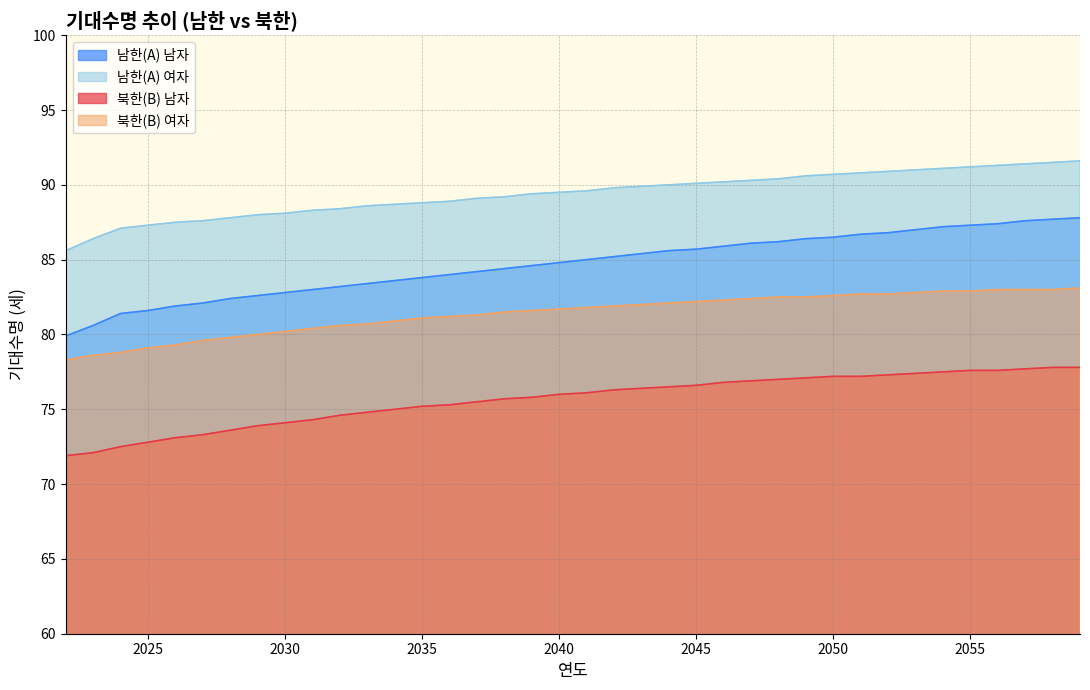

What are all the series names shown in the legend?

남한(A) 남자, 남한(A) 여자, 북한(B) 남자, 북한(B) 여자